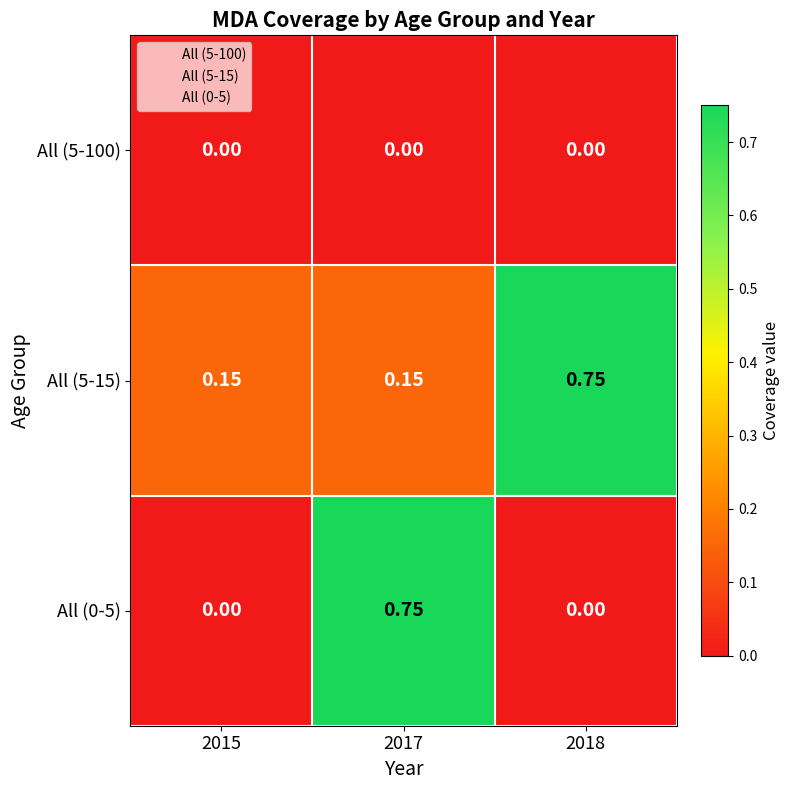

Is the value of All (5-100) at 2018 greater than the value of All (0-5) at 2017?

No